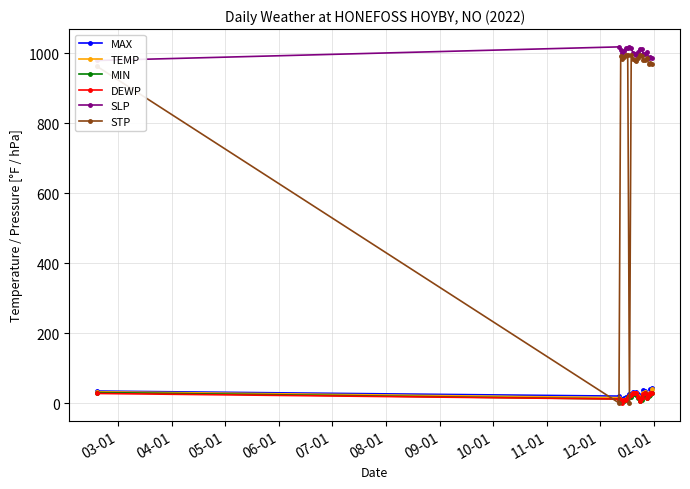

What is the value of the STP point at the 14th from the left?

995.7